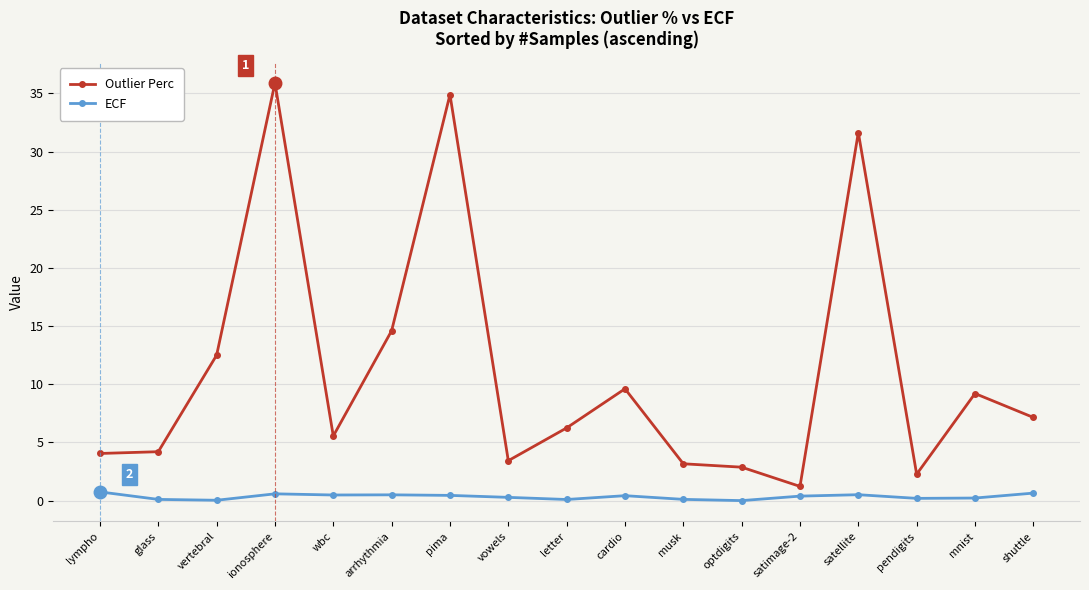

Read the ECF value at cardio.

0.4